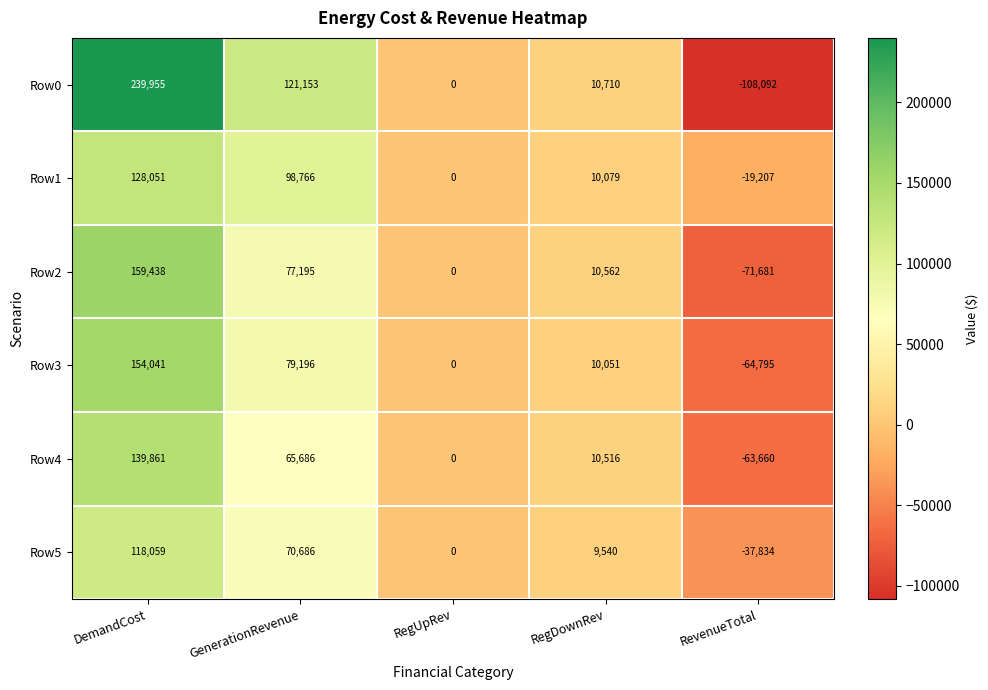

Which series has the largest range (max minus min)?

Row0